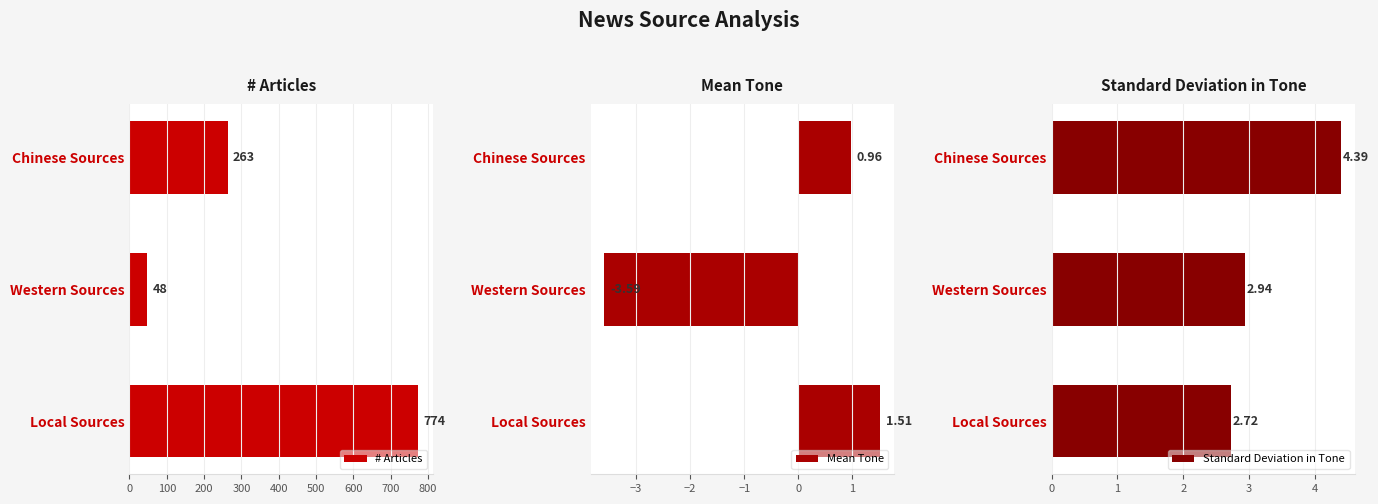

Does the chart contain any negative values?

Yes